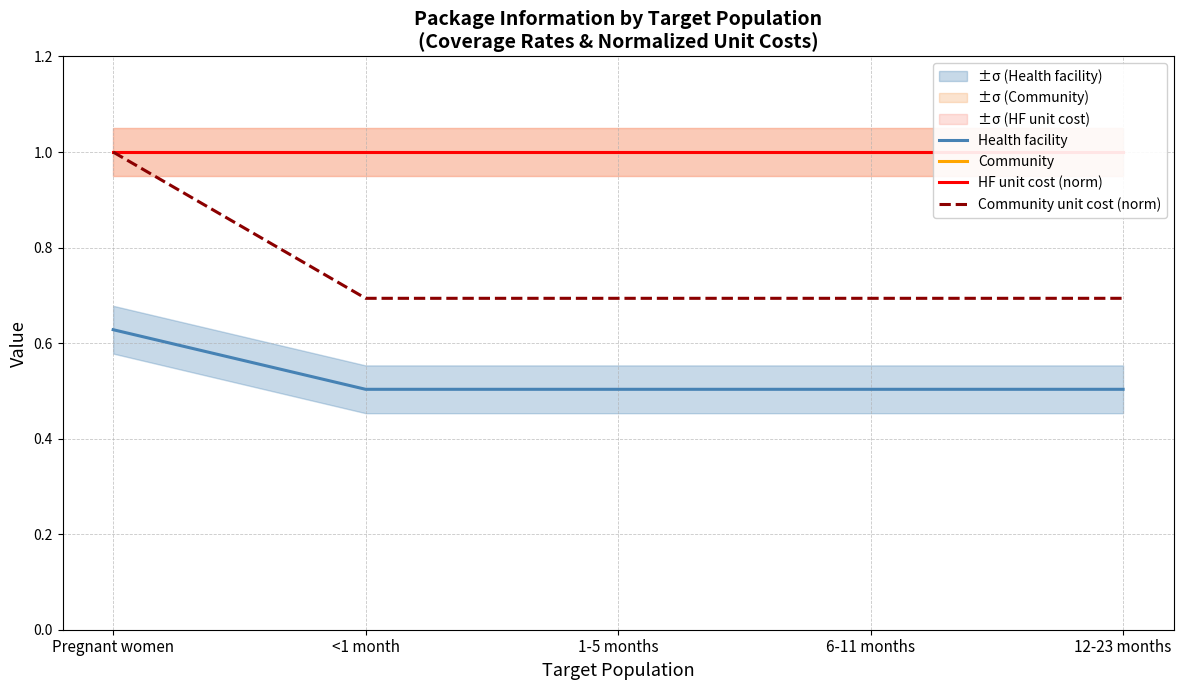

True or false: Health facility and Community cross at least once.

False